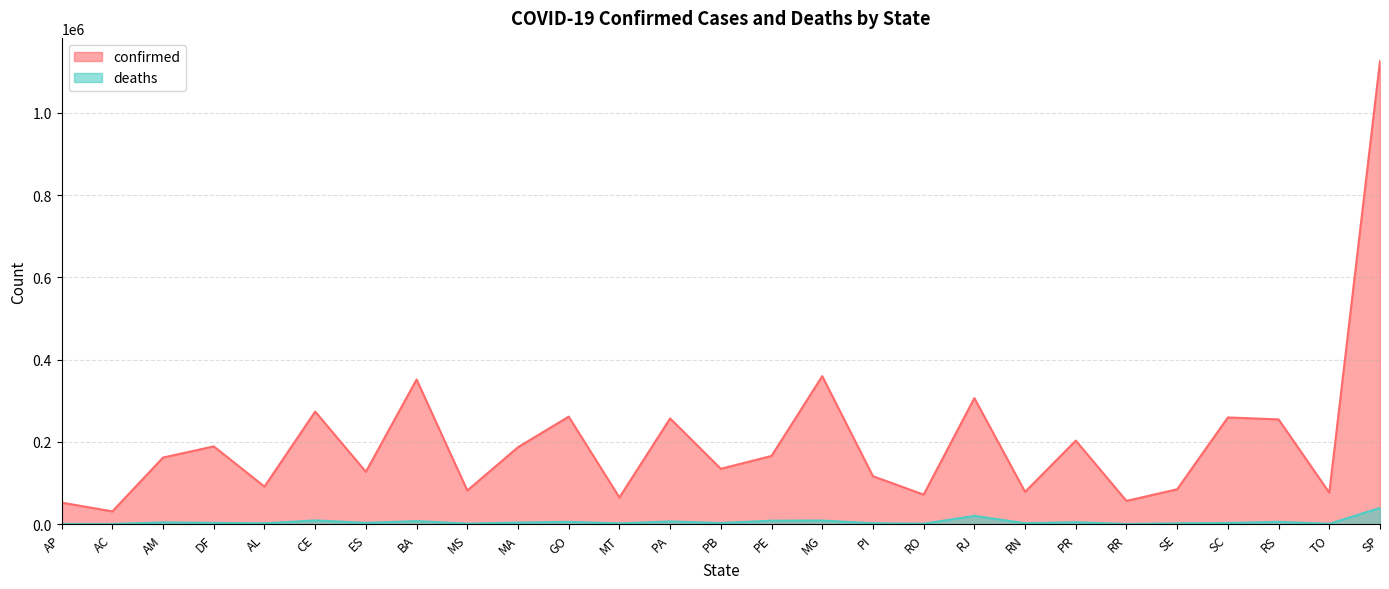

At which category is the sum across all series the highest?

SP